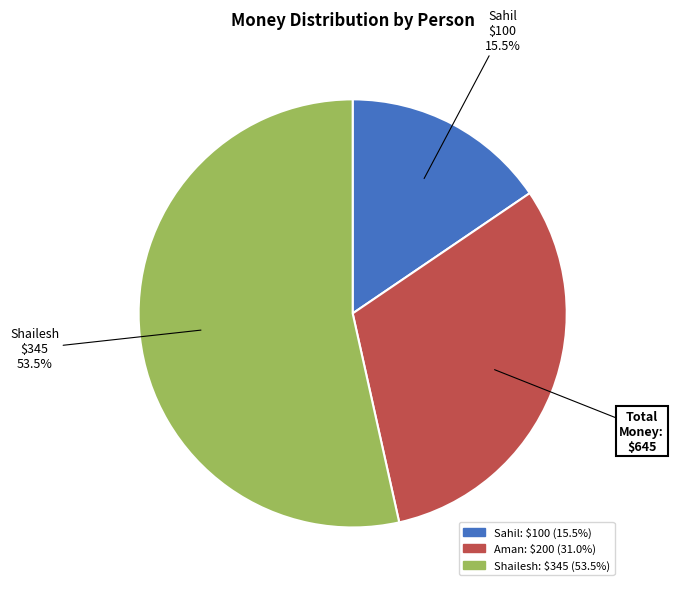

What is the smallest slice in the pie chart?

Sahil